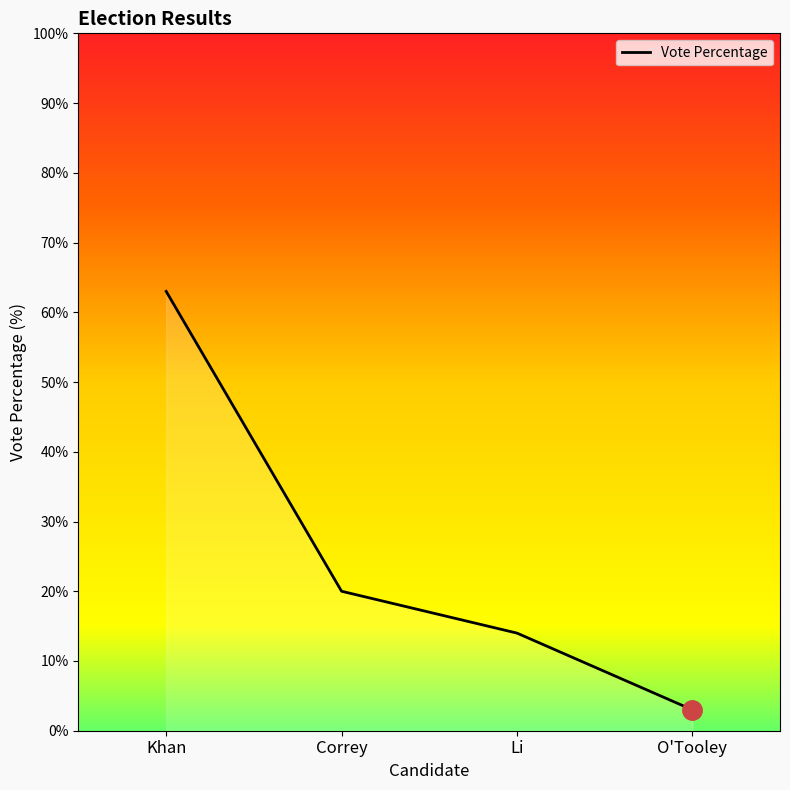

Does the chart display data point markers on the line(s)?

No